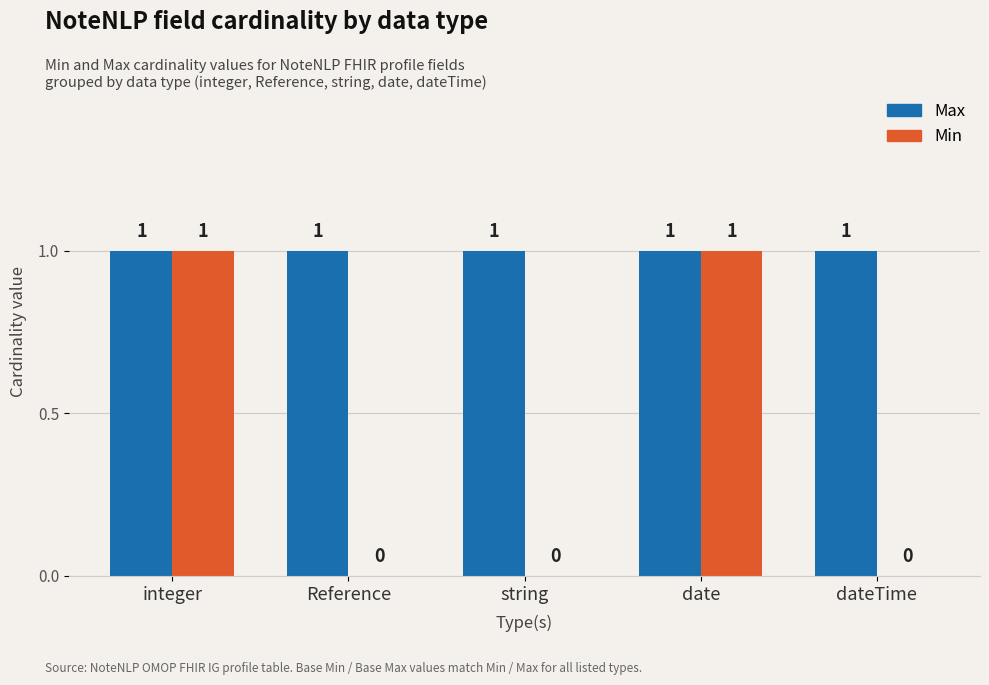

Which series has the largest total across all categories?

Max